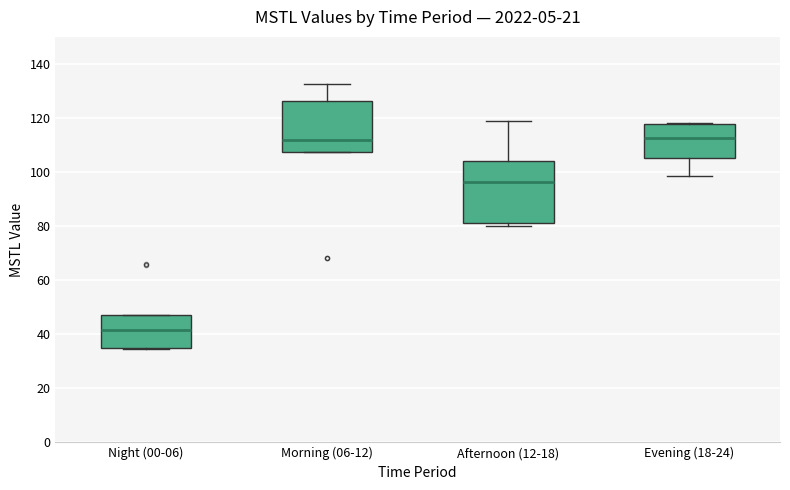

Reading left to right, transcribe this box plot: for each box, give where its median line is, the range the box spans, and where its two whiskers end, as read against the y-axis. The values are not printed on the chart, so give them approximately, as read against the axis.

Night (00-06): median 42, box 34 to 48, whiskers 34 to 48
Morning (06-12): median 112, box 108 to 126, whiskers 108 to 132
Afternoon (12-18): median 96, box 82 to 104, whiskers 80 to 120
Evening (18-24): median 112, box 106 to 118, whiskers 98 to 118 (just above the box's upper edge)